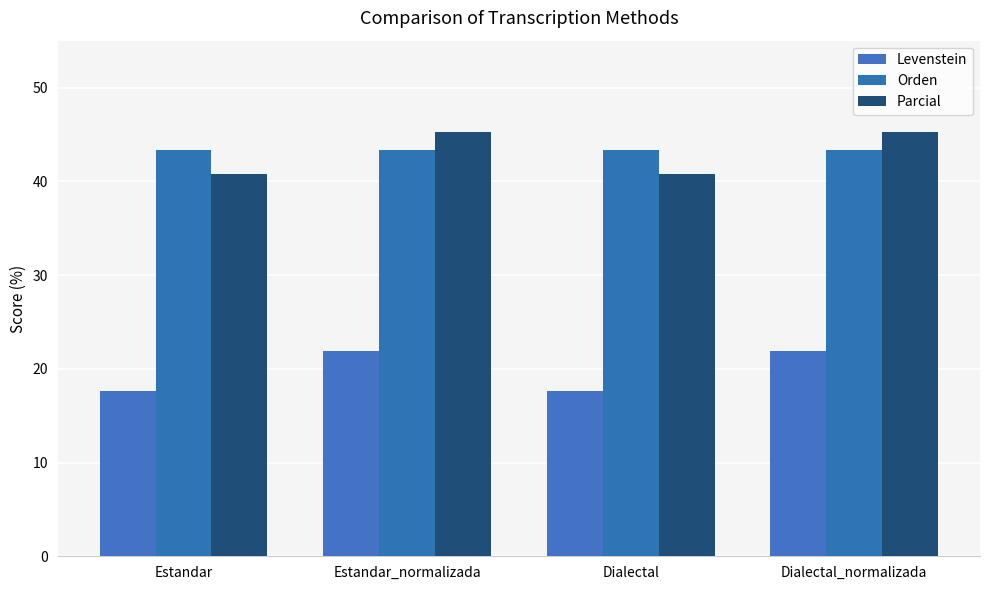

Reading left to right, what are all the values shown in this chart?

Levenstein: Estandar=17.6	Estandar_normalizada=21.9	Dialectal=17.6	Dialectal_normalizada=21.9
Orden: Estandar=43.3	Estandar_normalizada=43.3	Dialectal=43.3	Dialectal_normalizada=43.3
Parcial: Estandar=40.7	Estandar_normalizada=45.3	Dialectal=40.7	Dialectal_normalizada=45.3